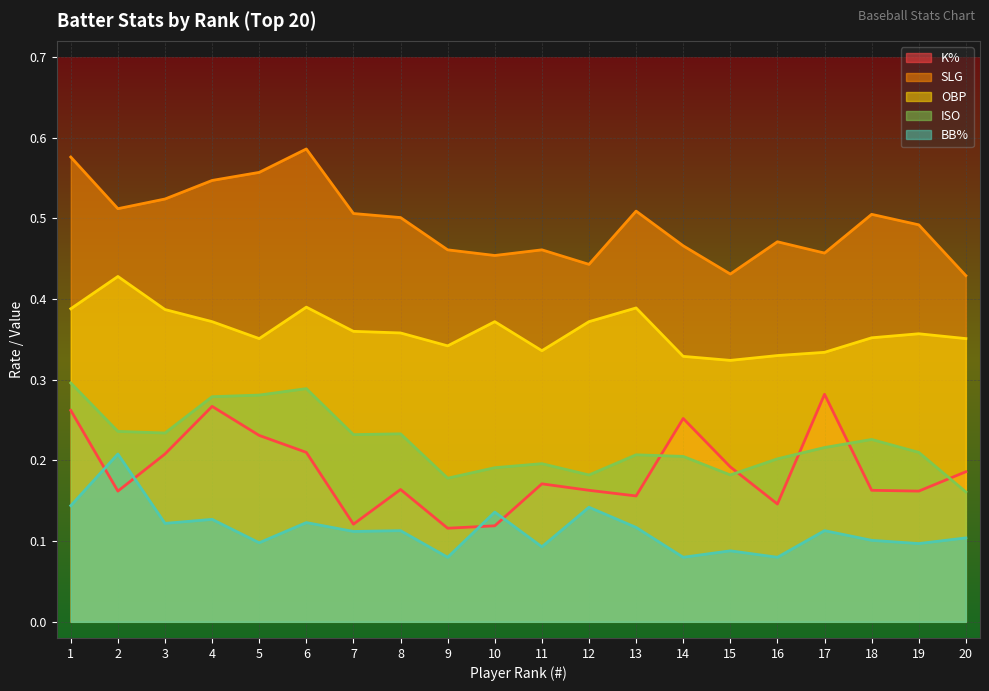

In SLG, how many points are higher than both neighbors (excluding endpoints)?

5